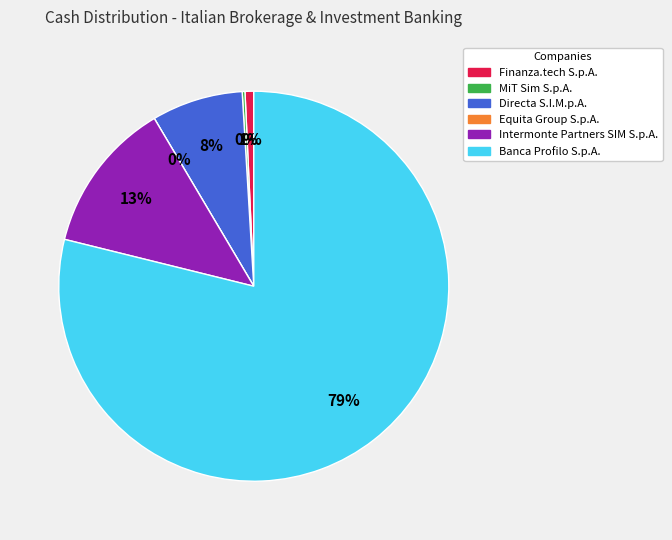

What is the largest slice in the pie chart?

Banca Profilo S.p.A.